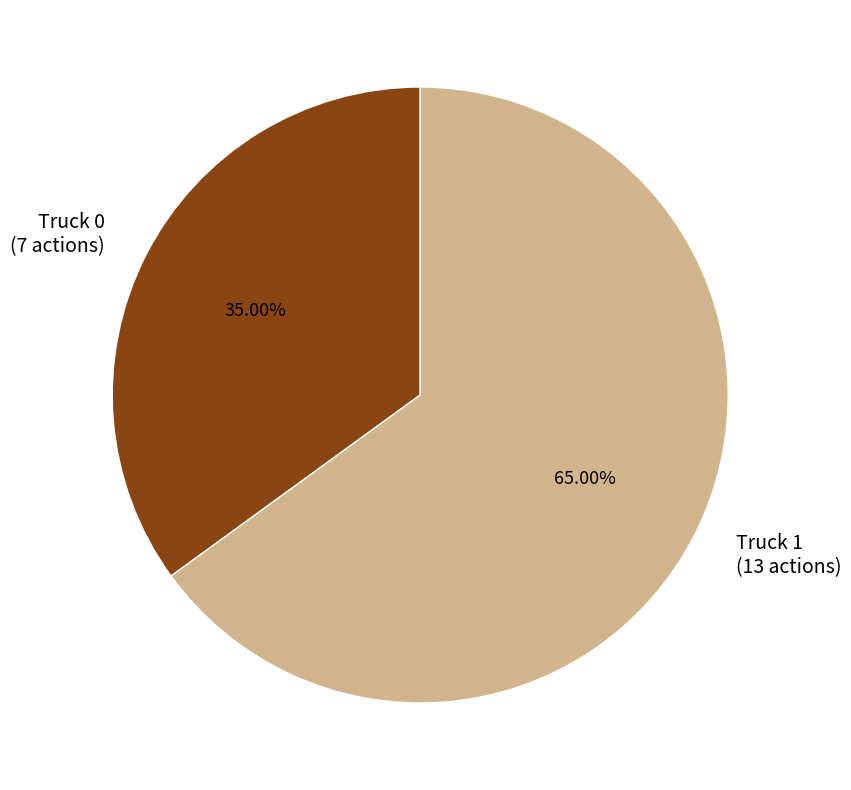

Which category has the smallest portion of the pie?

Truck 0